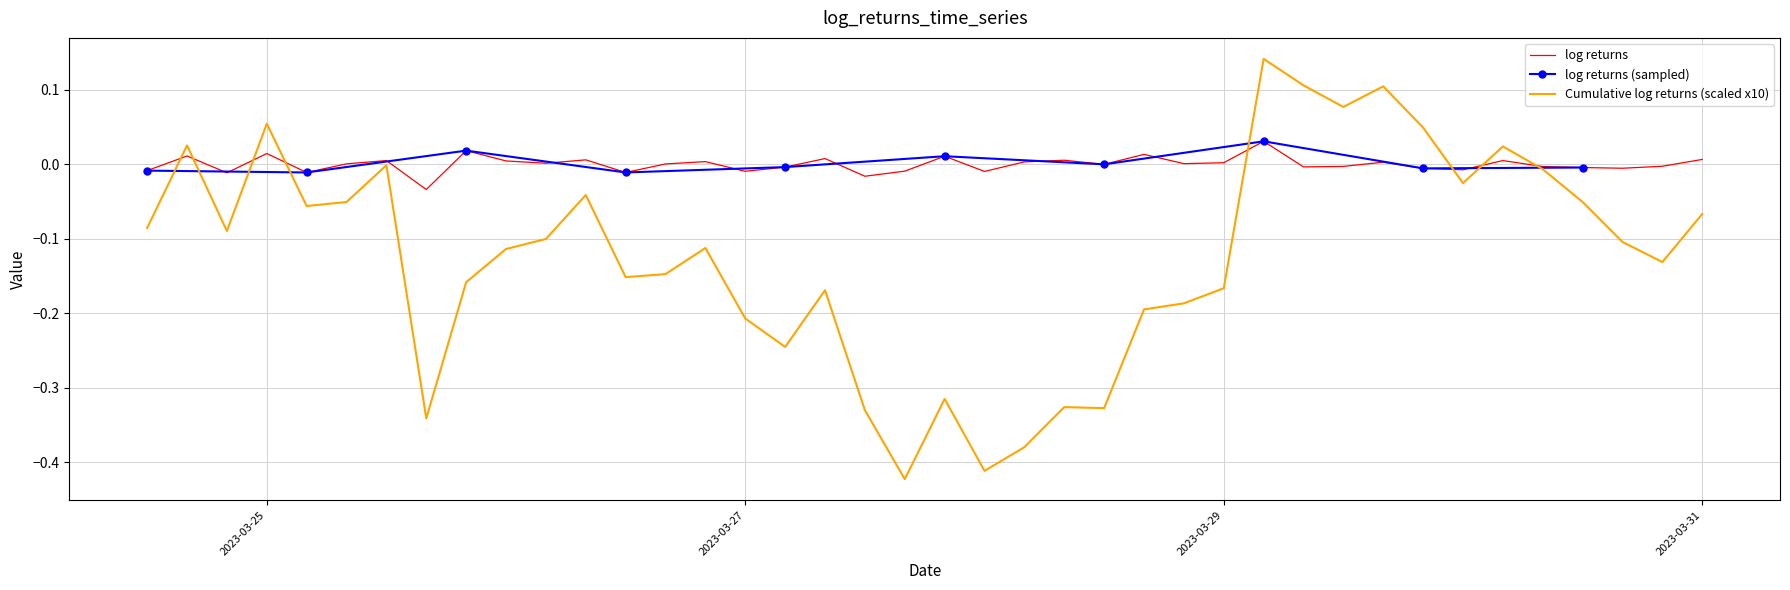

How many interior local valleys (lower than both neighbors) does the data have?

13